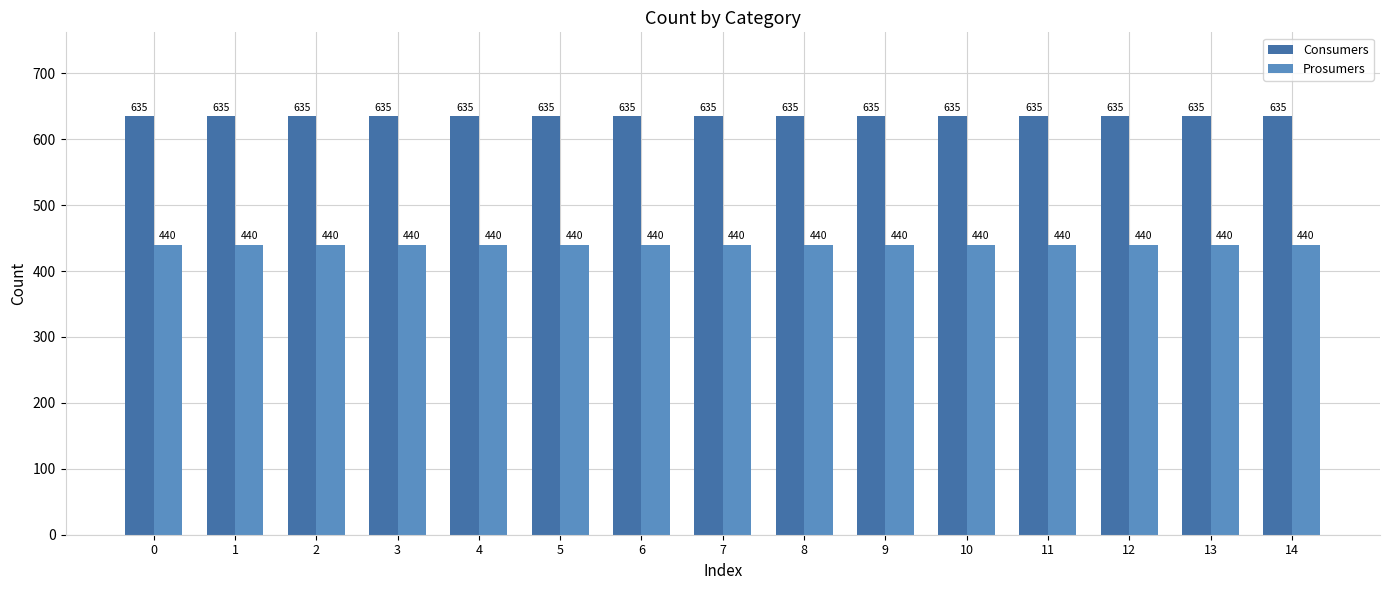

Which series has the largest total across all categories?

Consumers